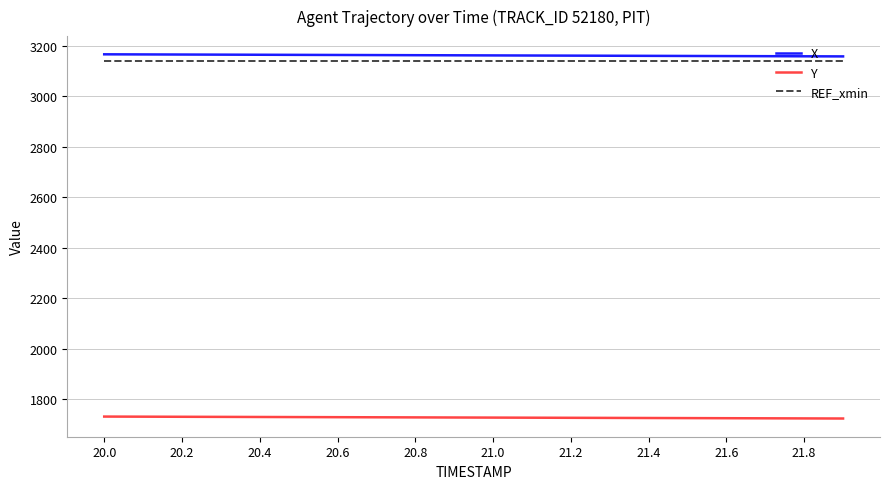

What is the maximum value shown in the chart?

3165.4